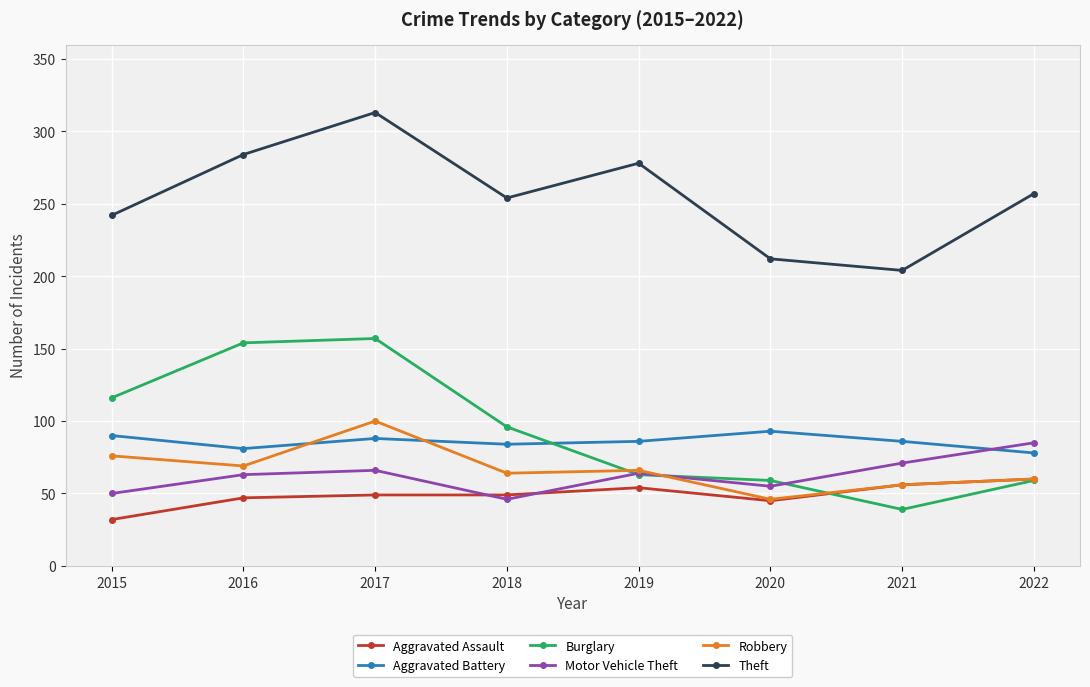

Which series has the widest spread of values?

Burglary